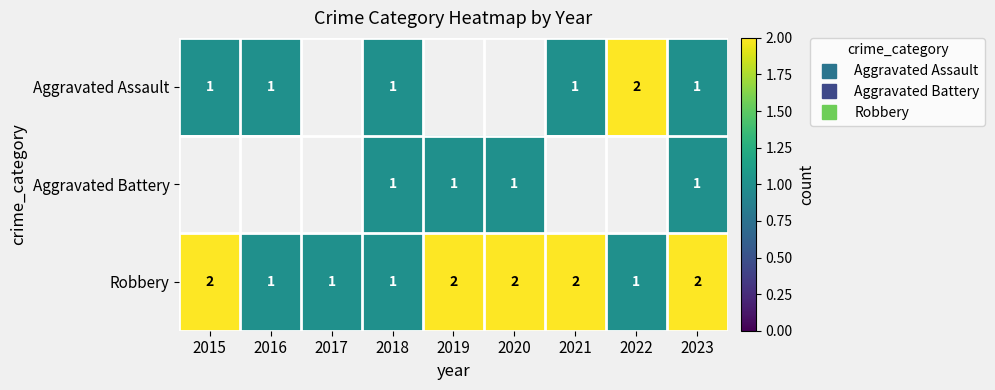

Which has a higher value, 2020 or 2015?

2015